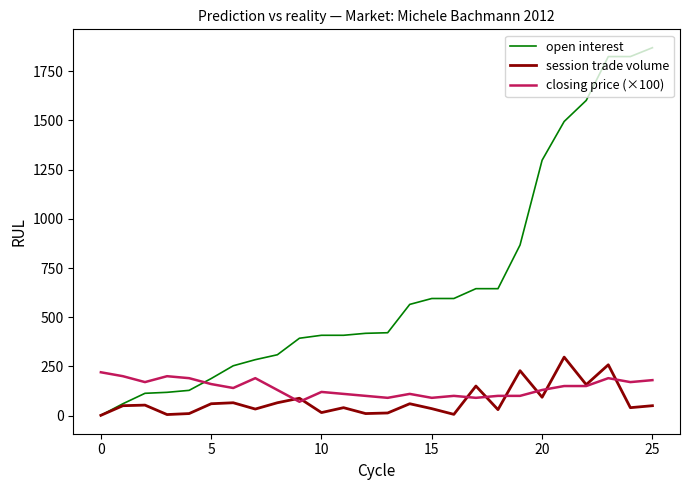

Which series has the widest spread of values?

open interest